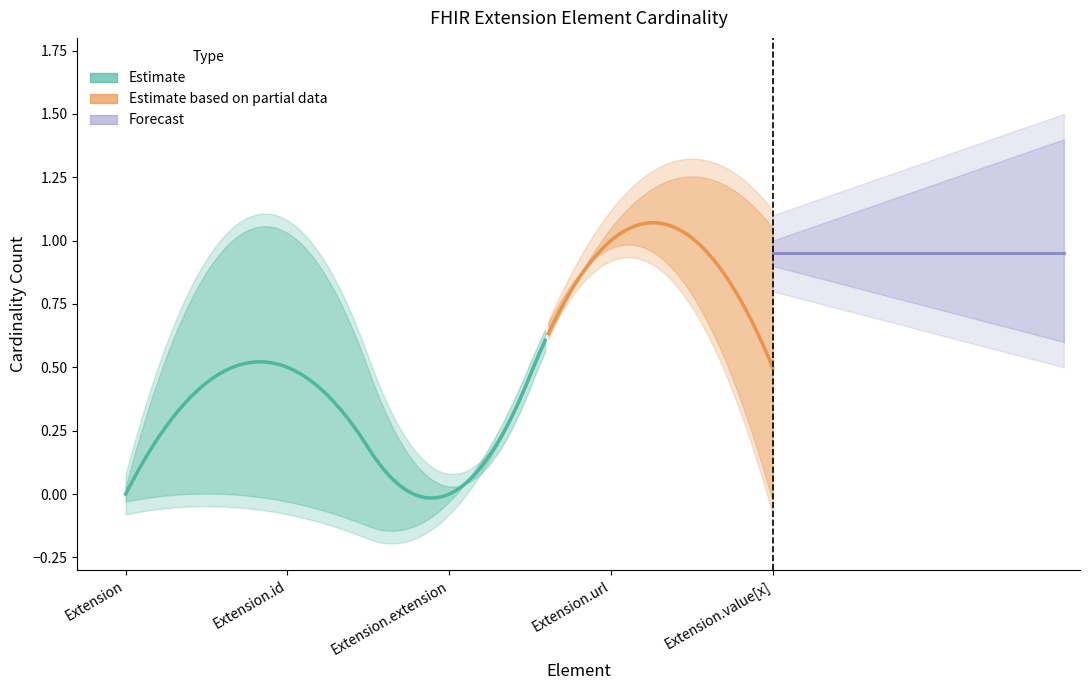

True or false: min has more than 2 interior local peaks.

False